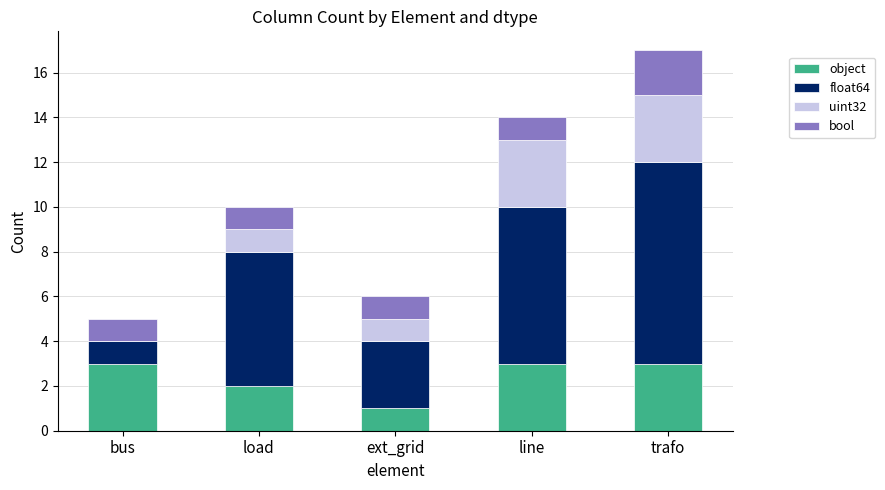

At which category is the sum across all series the highest?

trafo